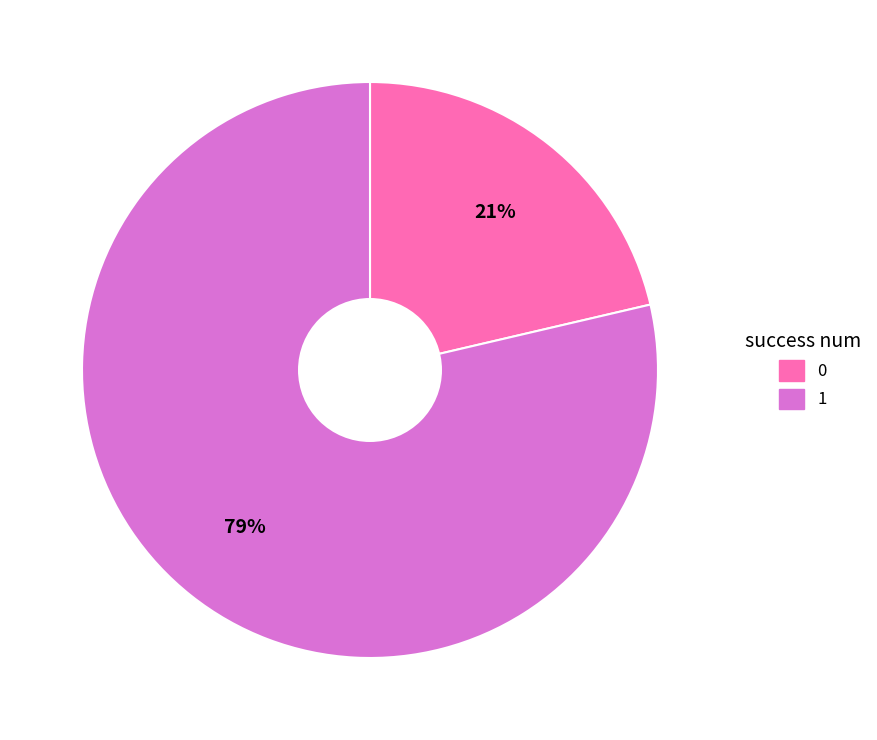

Is there any slice that represents more than half of the pie?

Yes